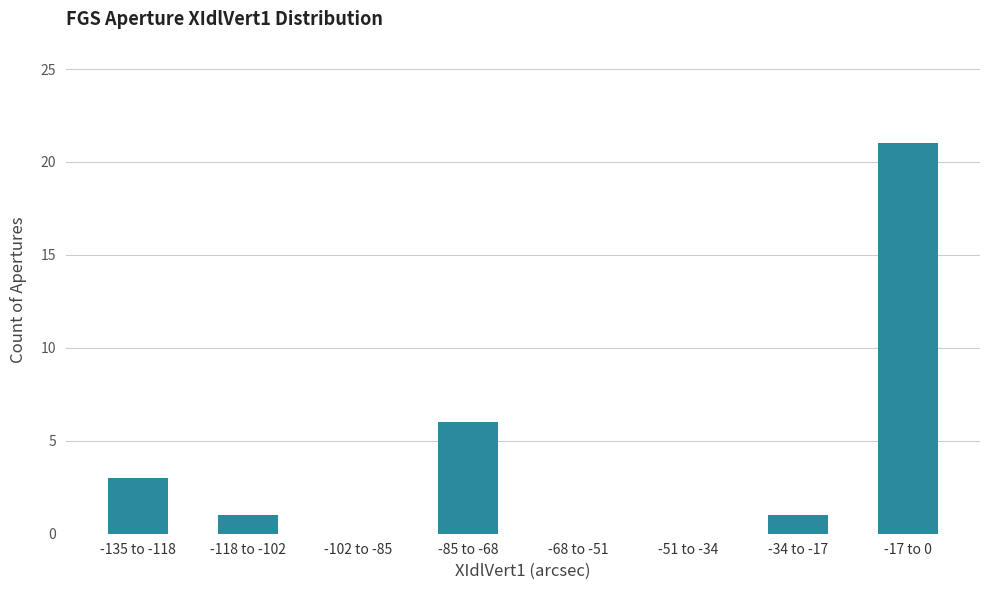

Reading right to left, list all the values displayed in this chart.

-17 to 0=21	-34 to -17=1	-51 to -34=0	-68 to -51=0	-85 to -68=6	-102 to -85=0	-118 to -102=1	-135 to -118=3